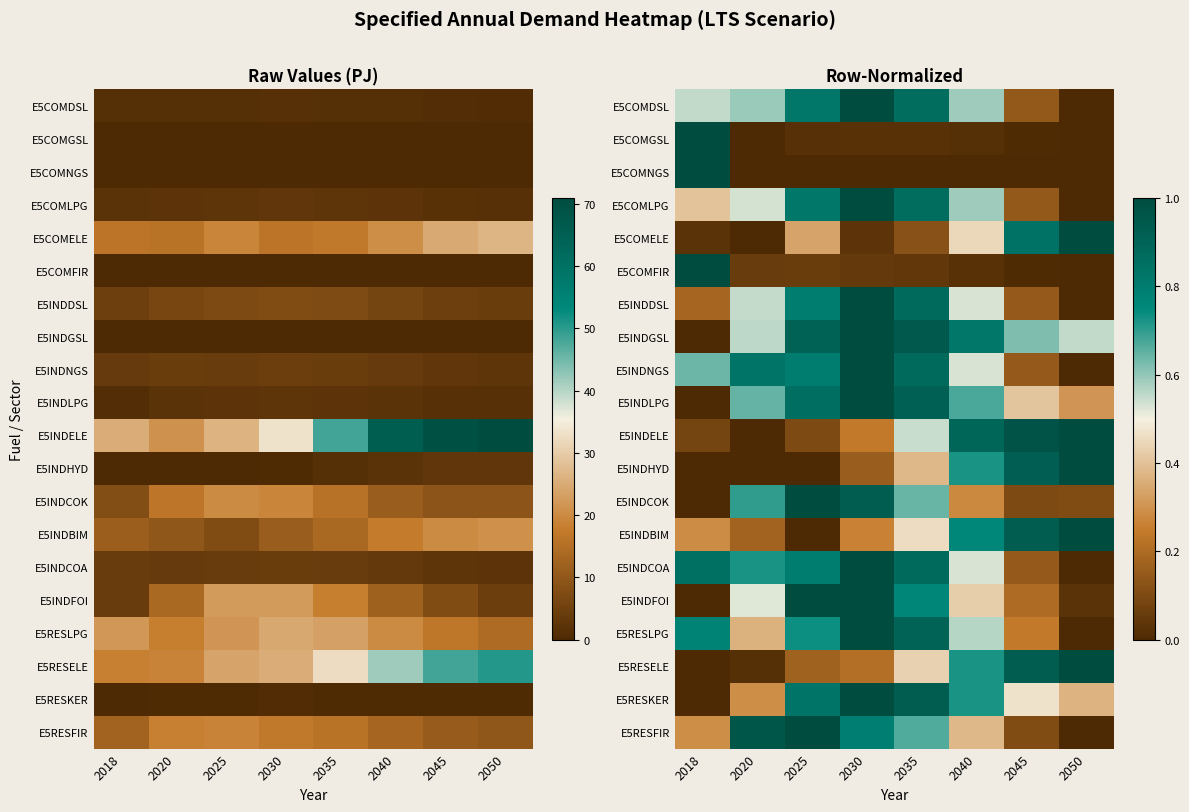

Is it true that E5INDNGS equals 1.4 at 2035?

False